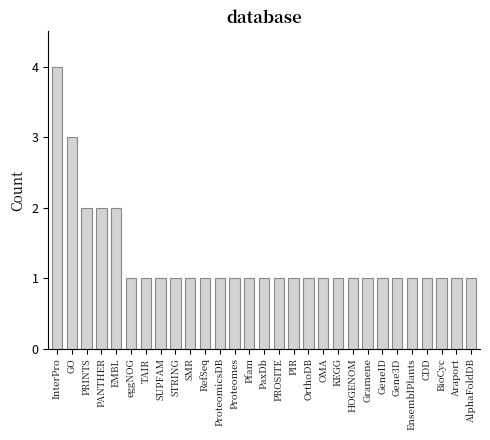

Approximately how many times larger is the value at SUPFAM compared to CDD?

1.0